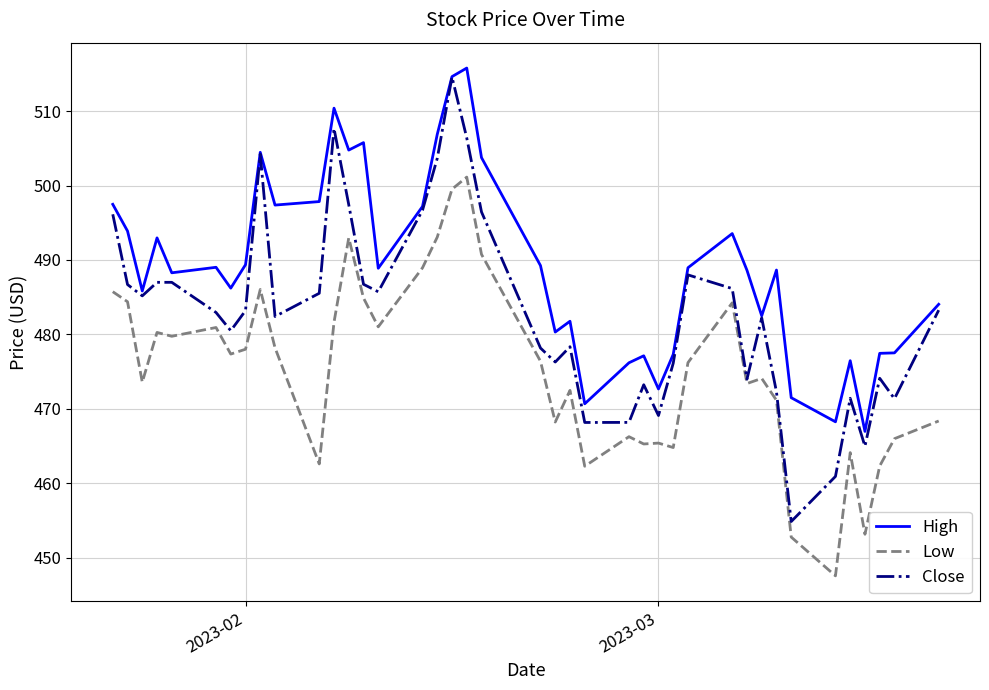

How many lines are shown in the chart?

3